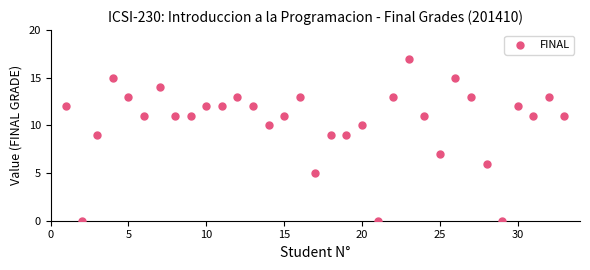

What is the range of Y values (max minus min)?

17